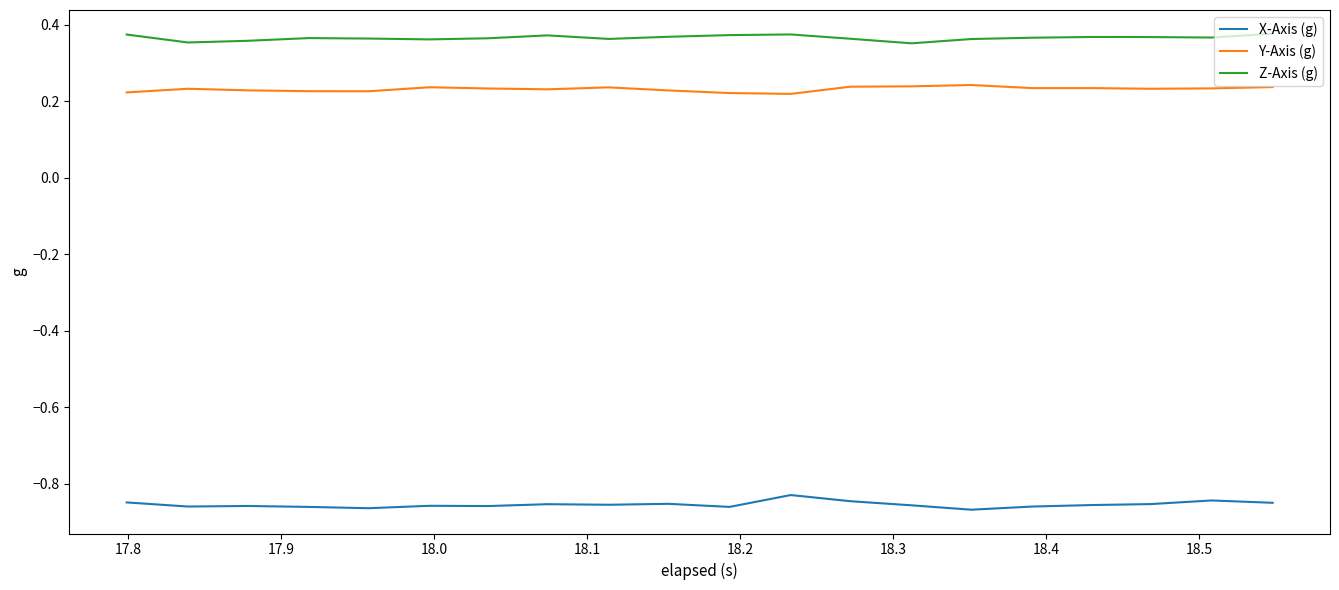

True or false: X-Axis (g) and Y-Axis (g) cross at least once.

False